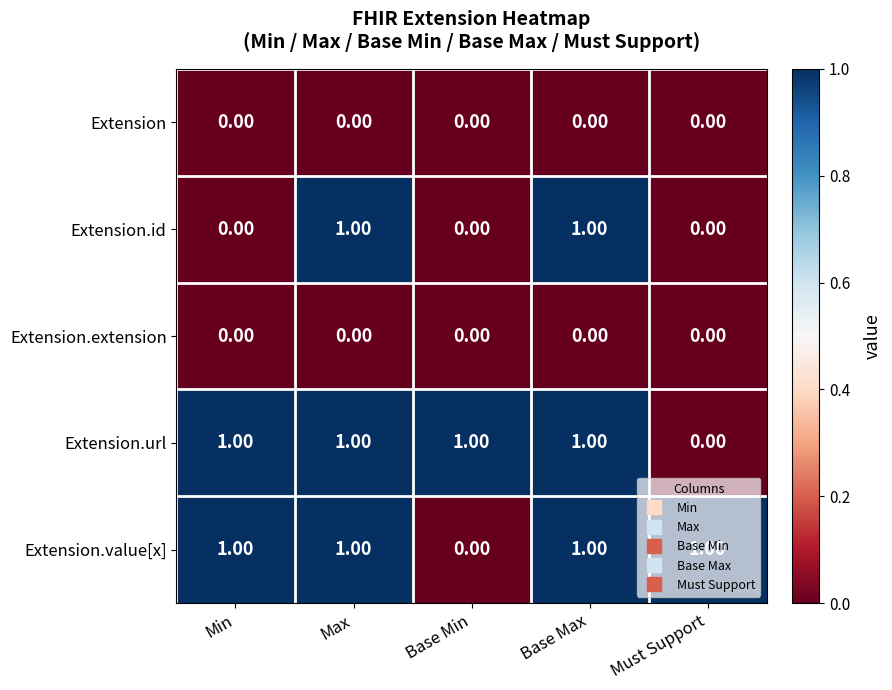

At how many categories does at least one series exceed 0?

5